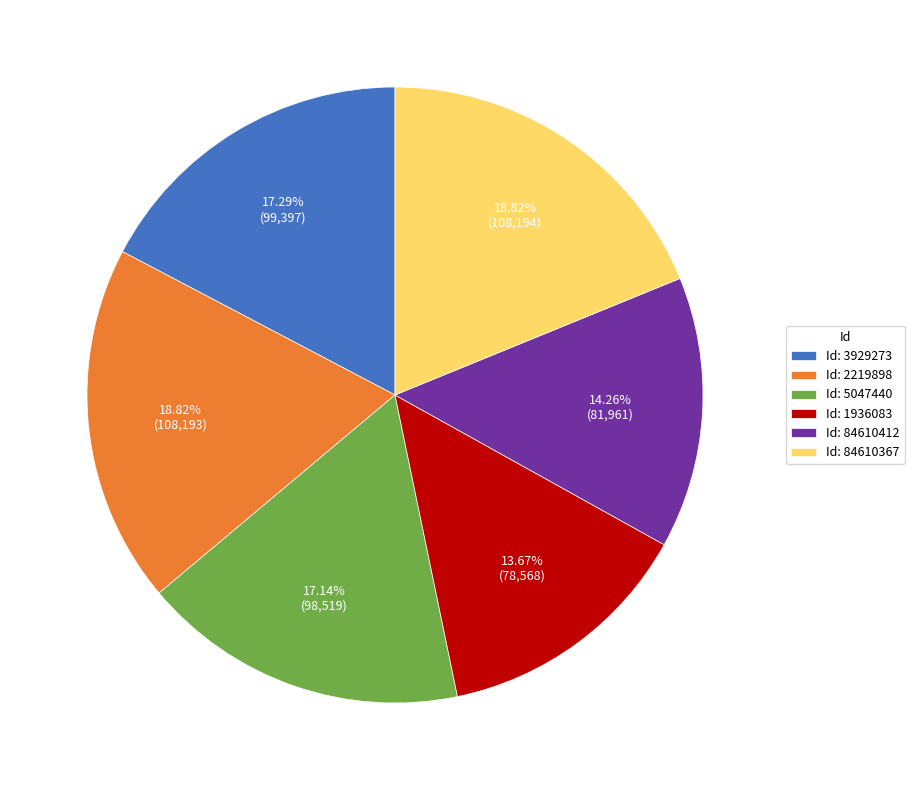

Is the sum of Id: 84610367 and Id: 5047440 greater than half?

No